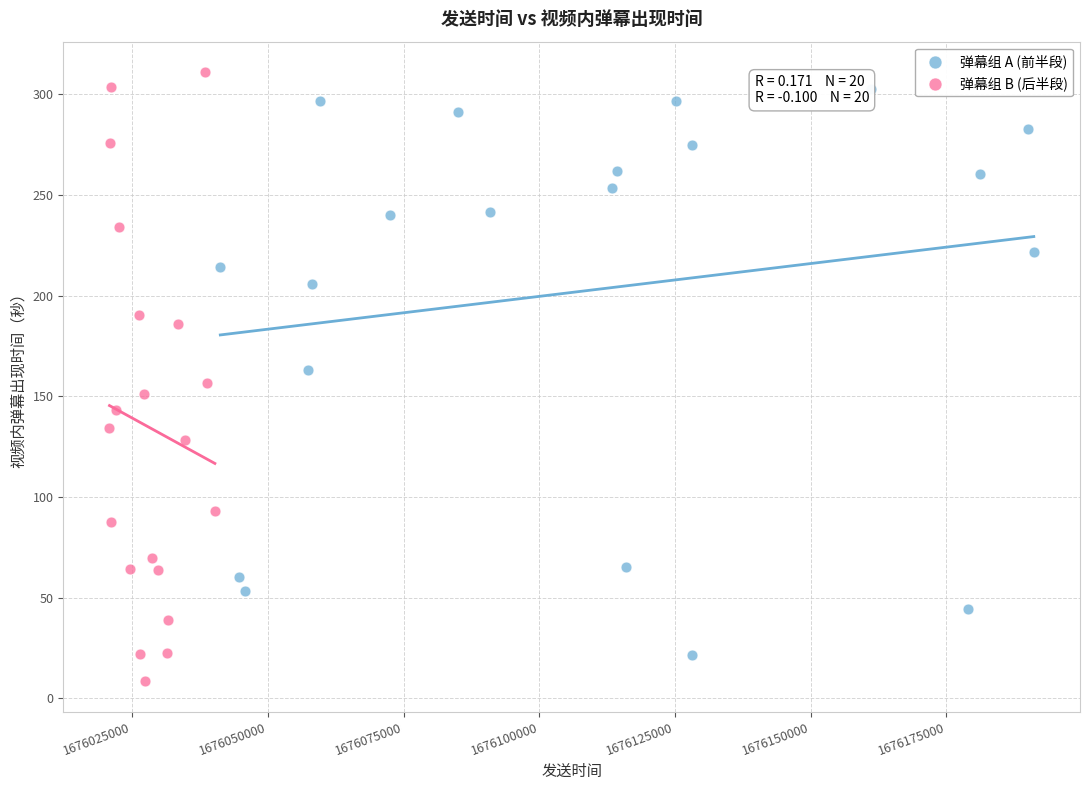

What are all the series names shown in the legend?

弹幕组 A (前半段), 弹幕组 B (后半段)